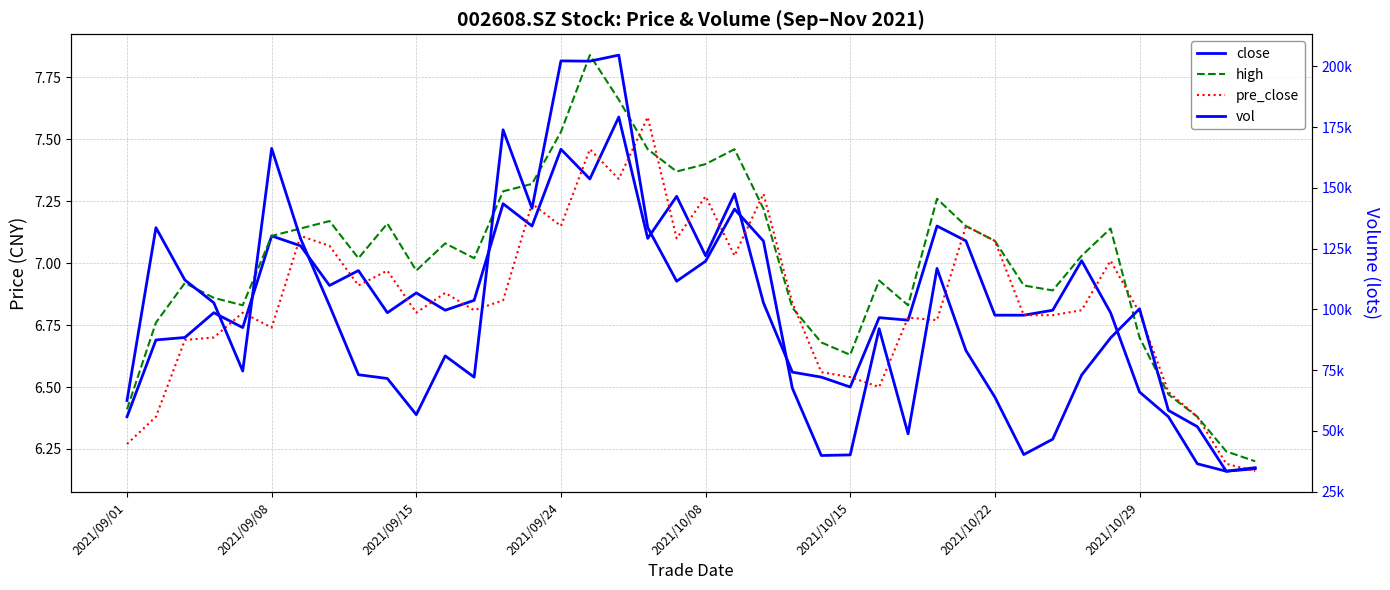

What value does the pre_close series have at 27?

6.8